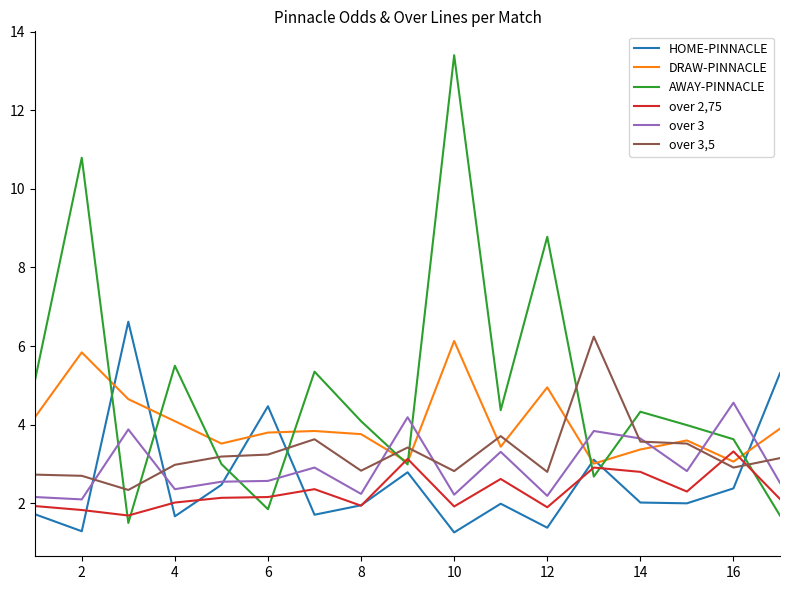

What is the difference between the maximum and second lowest values in the over 3,5 series?

3.5